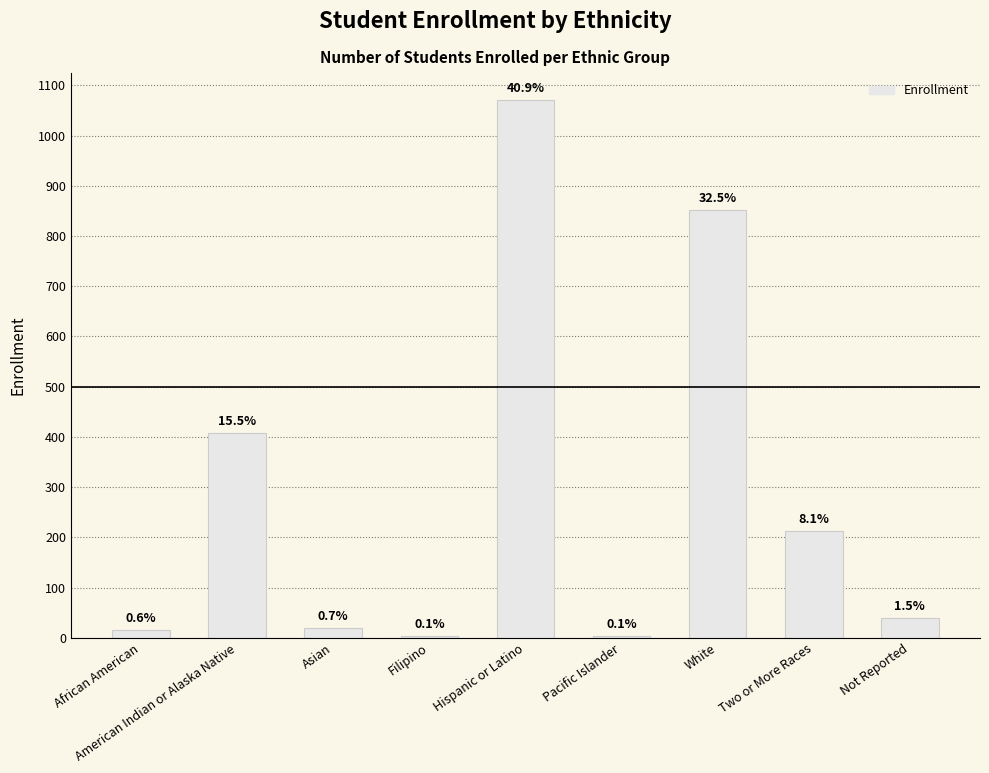

What is the label of the 1st bar from the right?

Not Reported